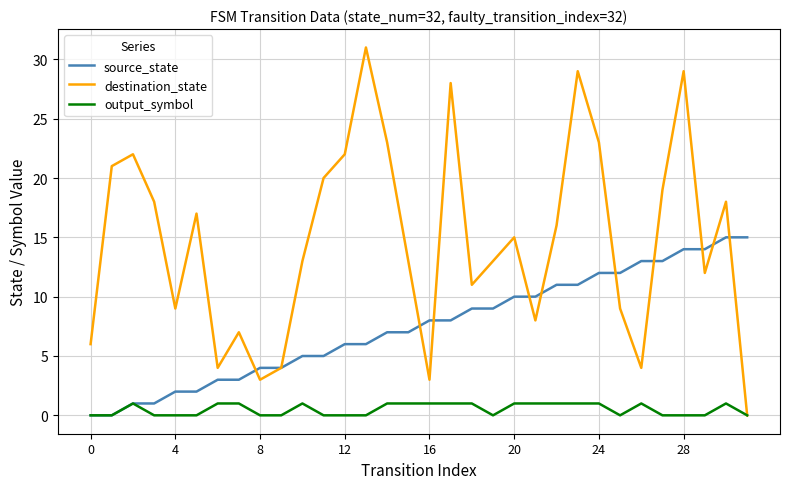

Which series has the largest range (max minus min)?

destination_state